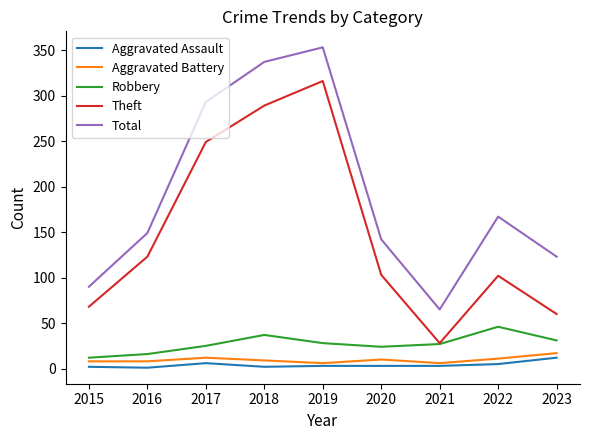

True or false: Aggravated Battery has more than 0 interior local peaks.

True